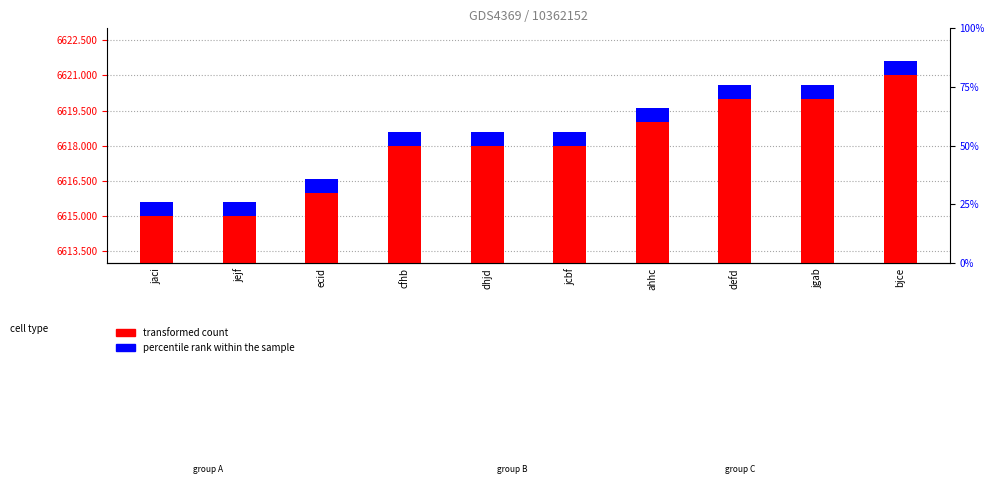

At which category is the sum across all series the highest?

bjce